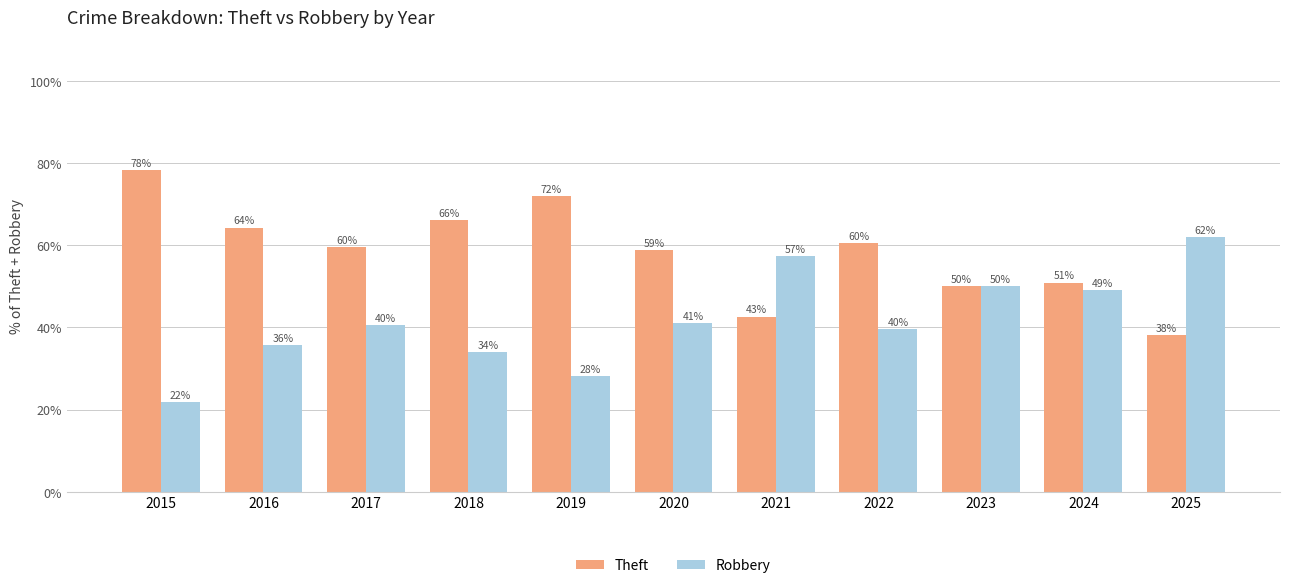

At which label does Theft first exceed 59?

2015